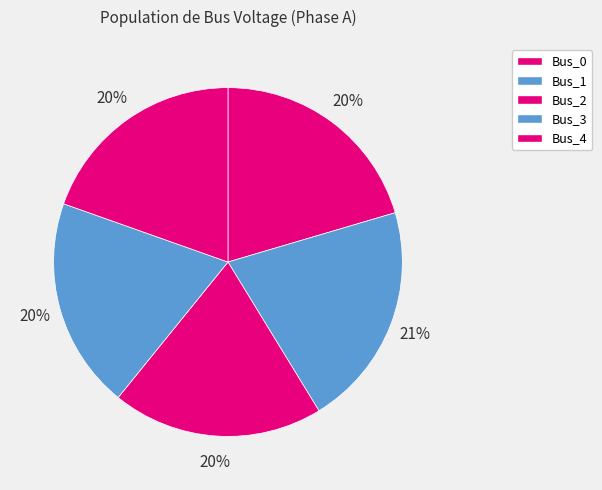

What is the largest slice in the pie chart?

Bus_1